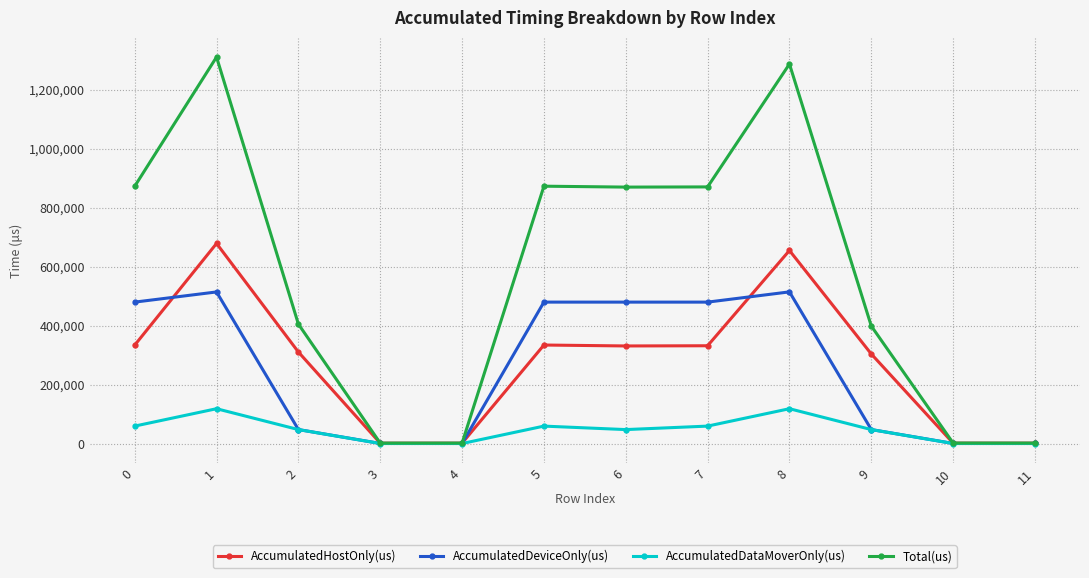

What is the difference between the highest and lowest values at 9?

351207.5